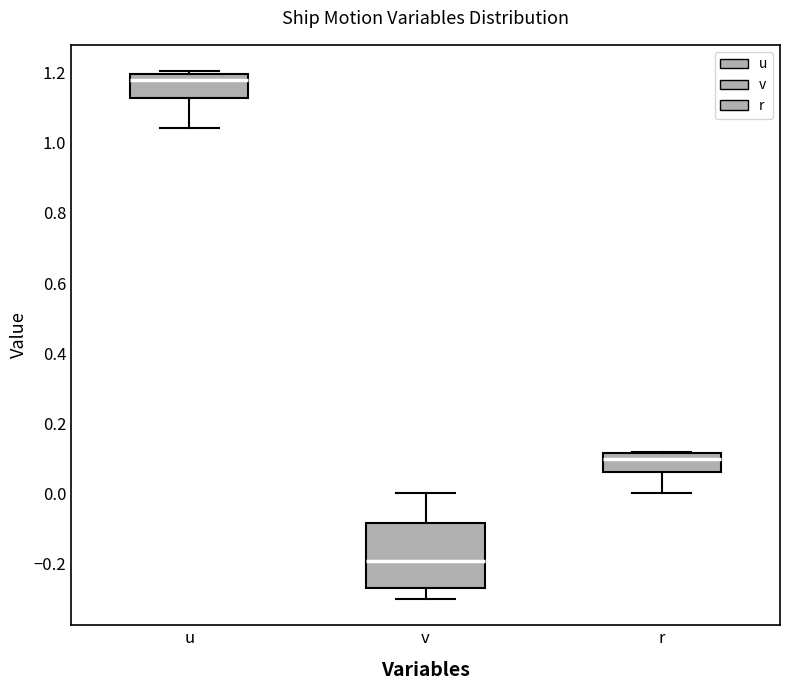

Where does the median line of the box for u sit on the y-axis? The values are not printed on the chart, so give them approximately, as read against the axis.

1.18